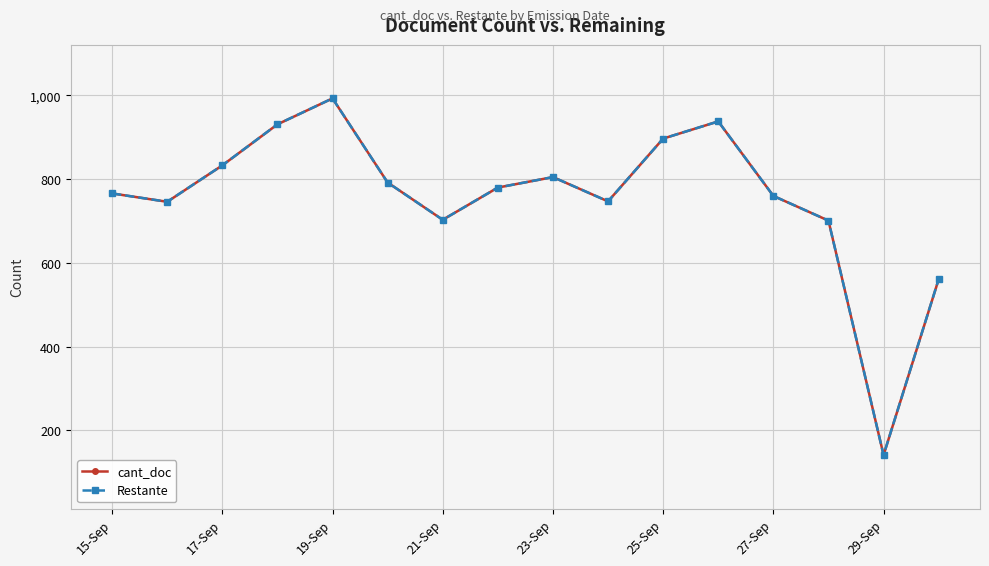

Is it true that Restante equals 415 at 27-Sep?

False